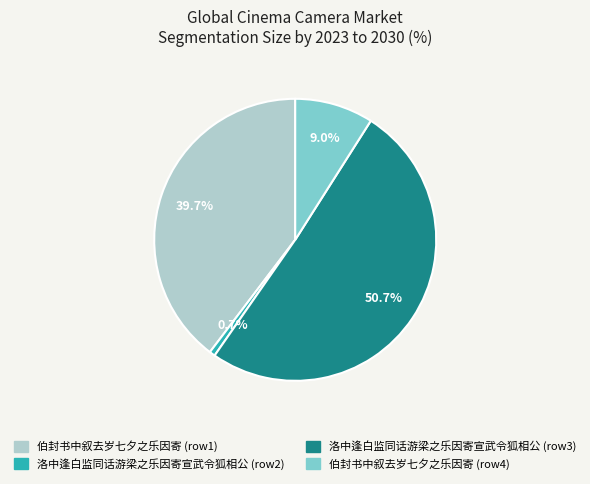

Does any single category account for the majority?

Yes